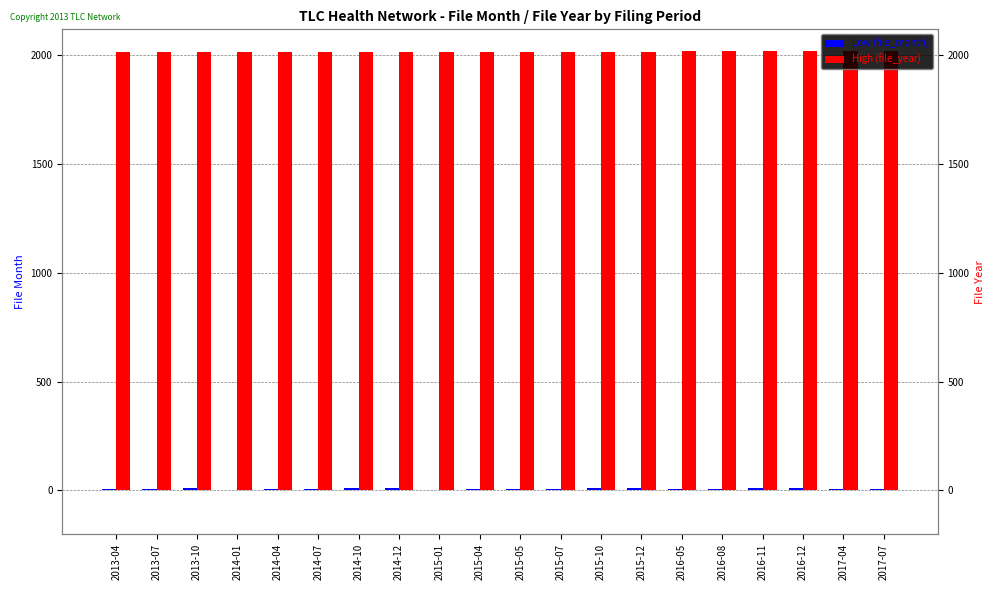

Which category has the highest value across all series?

2017-04